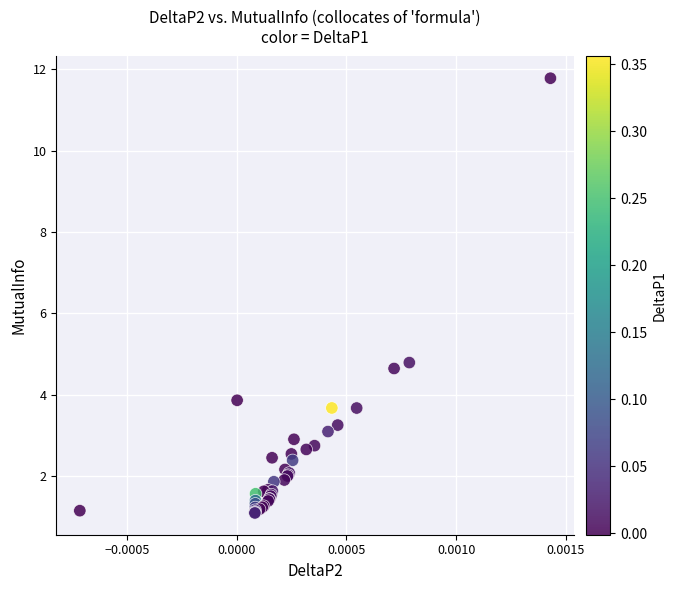

What Y value in the scatter plot is closest to 6?

4.8